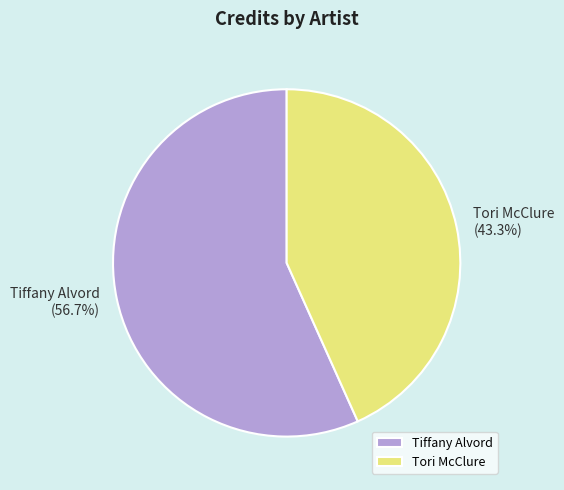

Do Tori McClure and Tiffany Alvord together represent more than half of the pie?

Yes